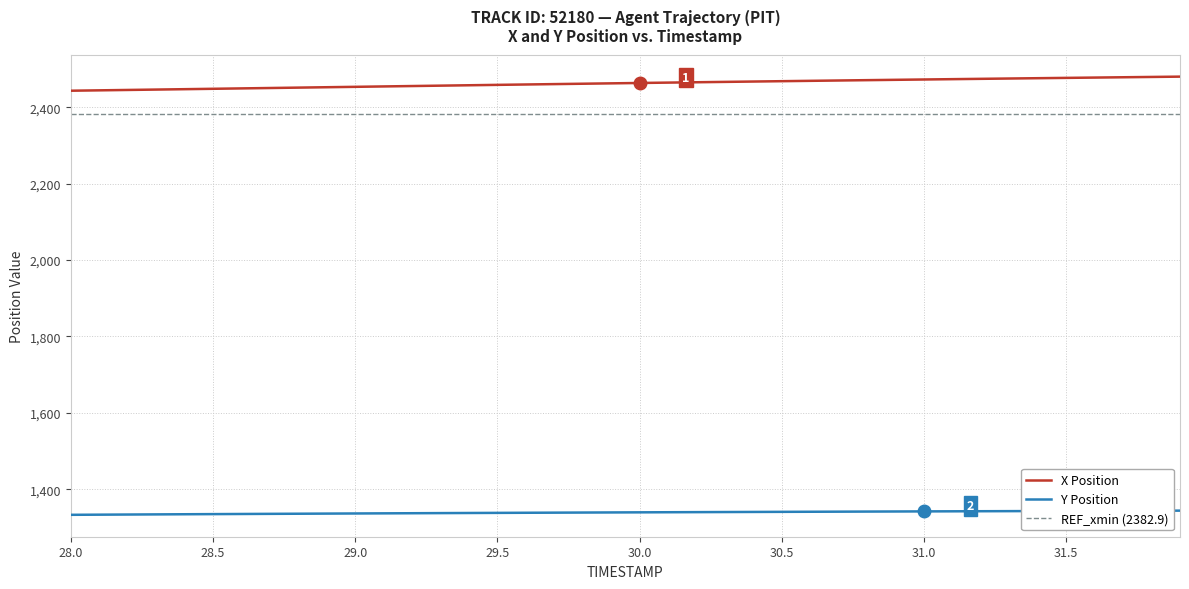

True or false: Y Position and X Position cross at least once.

False